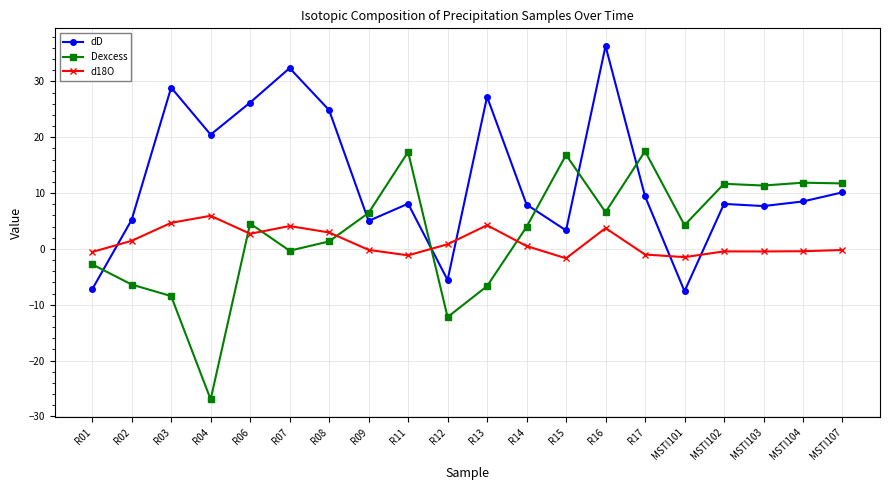

What is the value of the Dexcess point at the 3rd from the left?

-8.5